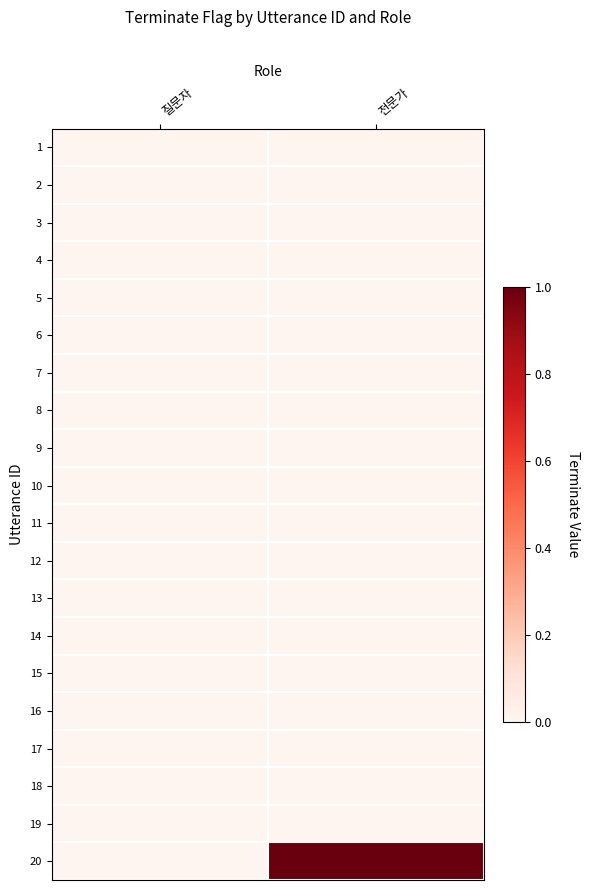

Reading left to right, list all the values displayed in this chart.

1: 질문자=0	전문가=0
2: 질문자=0	전문가=0
3: 질문자=0	전문가=0
4: 질문자=0	전문가=0
5: 질문자=0	전문가=0
6: 질문자=0	전문가=0
7: 질문자=0	전문가=0
8: 질문자=0	전문가=0
9: 질문자=0	전문가=0
10: 질문자=0	전문가=0
11: 질문자=0	전문가=0
12: 질문자=0	전문가=0
13: 질문자=0	전문가=0
14: 질문자=0	전문가=0
15: 질문자=0	전문가=0
16: 질문자=0	전문가=0
17: 질문자=0	전문가=0
18: 질문자=0	전문가=0
19: 질문자=0	전문가=0
20: 질문자=0	전문가=1